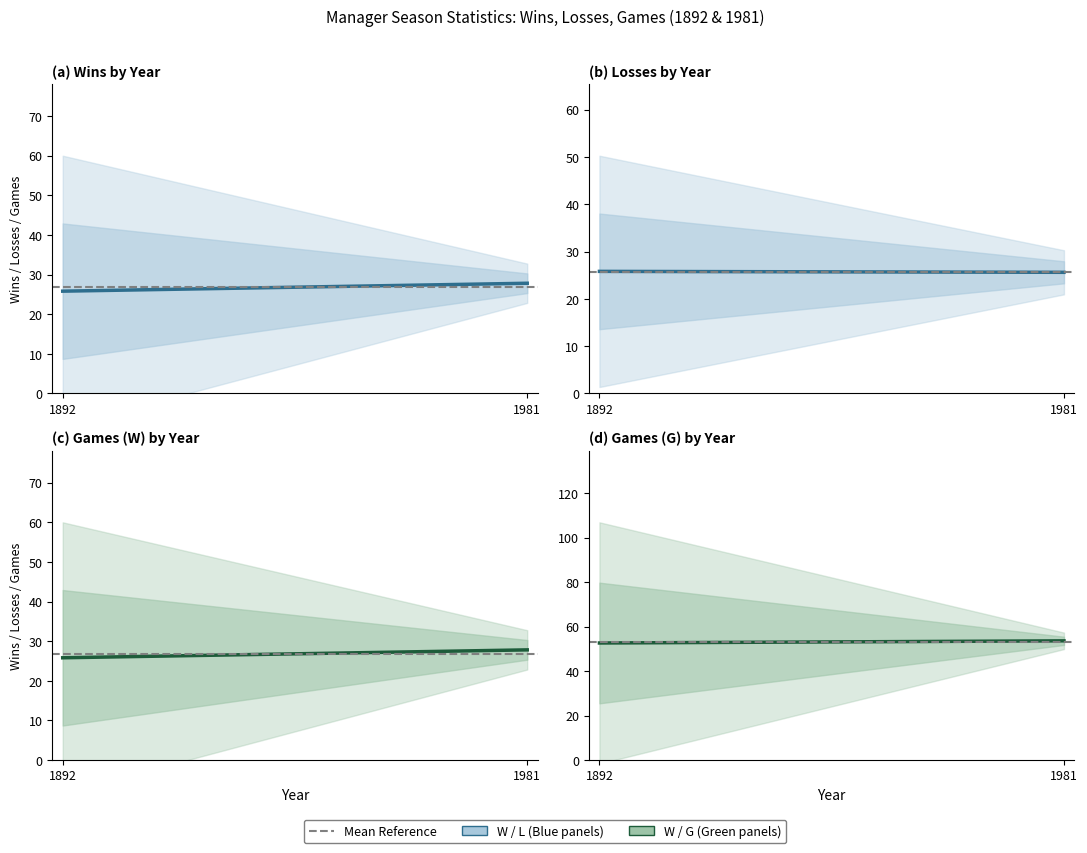

Rank the series by their maximum value, from highest to lowest.

G, Mean Reference, W, W (green), L